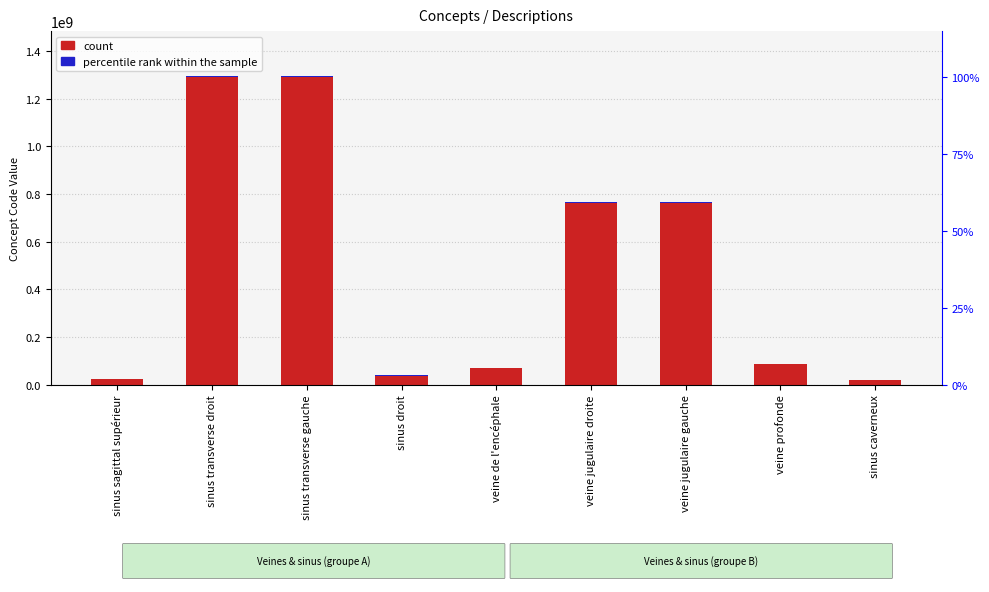

At which category is the sum across all series the highest?

sinus transverse droit